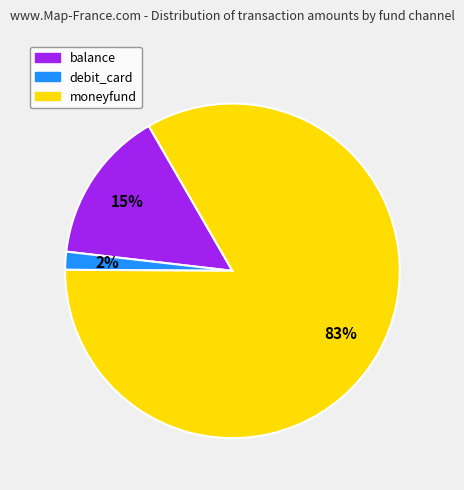

What is the smallest slice in the pie chart?

debit_card